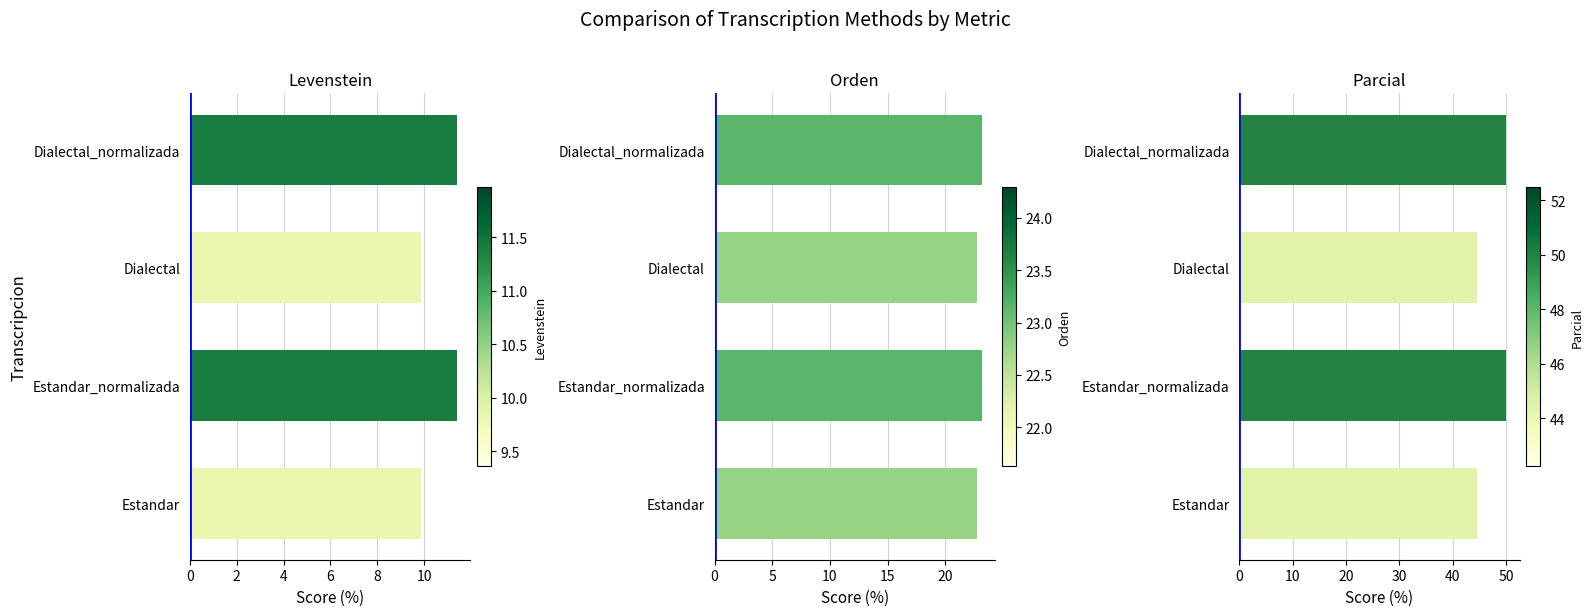

Between Estandar_normalizada and Dialectal_normalizada, which series saw the biggest shift?

Levenstein